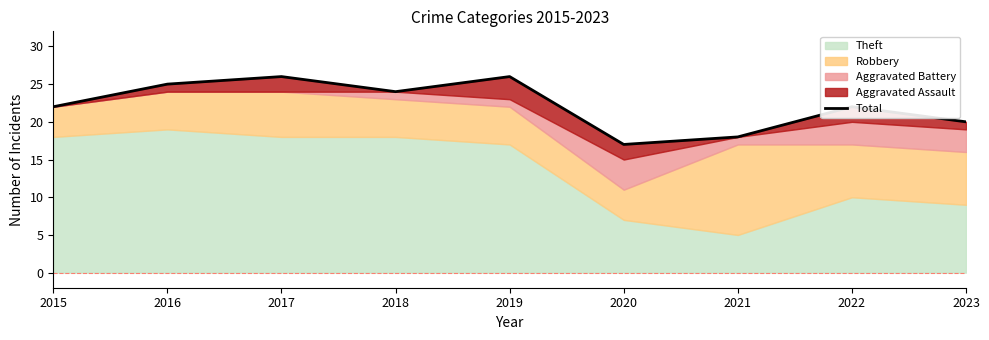

How many points are higher than both their immediate neighbors (excluding endpoints)?

3